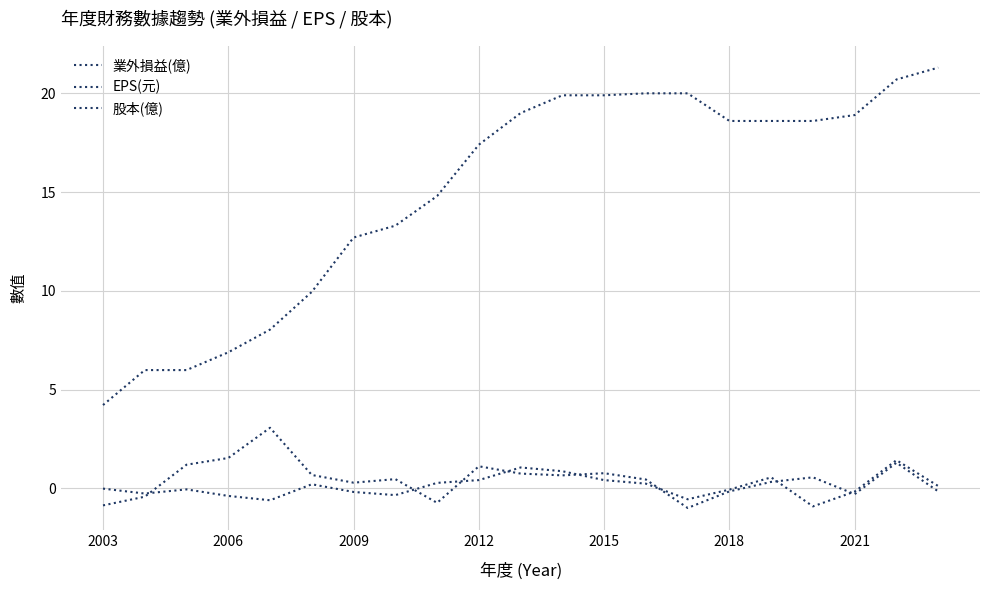

Reading left to right, what are all the values shown in this chart?

業外損益(億): -0.0	-0.3	-0.1	-0.4	-0.6	0.2	-0.2	-0.3	0.3	0.4	1.1	0.9	0.4	0.2	-0.6	-0.1	0.6	-0.9	-0.2	1.4	0.1
EPS(元): -0.9	-0.4	1.2	1.5	3.1	0.7	0.3	0.5	-0.7	1.1	0.8	0.7	0.8	0.5	-1.0	-0.1	0.3	0.6	-0.3	1.3	-0.1
股本(億): 4.2	6.0	6.0	6.9	8.0	9.9	12.7	13.3	14.8	17.4	19.0	19.9	19.9	20.0	20.0	18.6	18.6	18.6	18.9	20.7	21.3